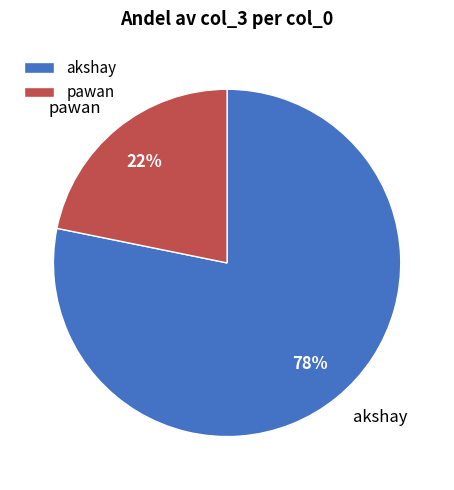

Is the sum of akshay and pawan greater than half?

Yes